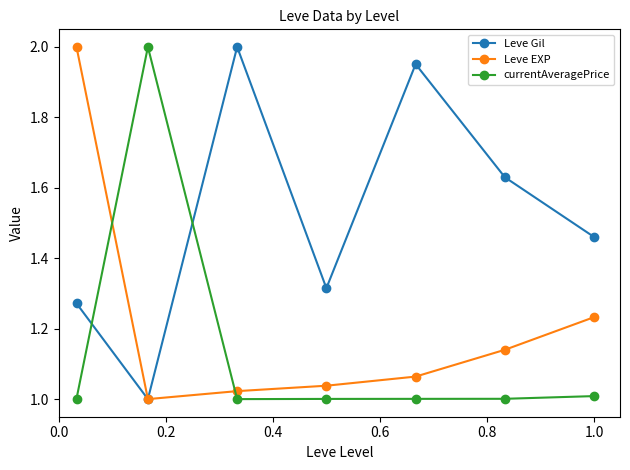

Rank the series by their average value, from highest to lowest.

Leve Gil, Leve EXP, currentAveragePrice